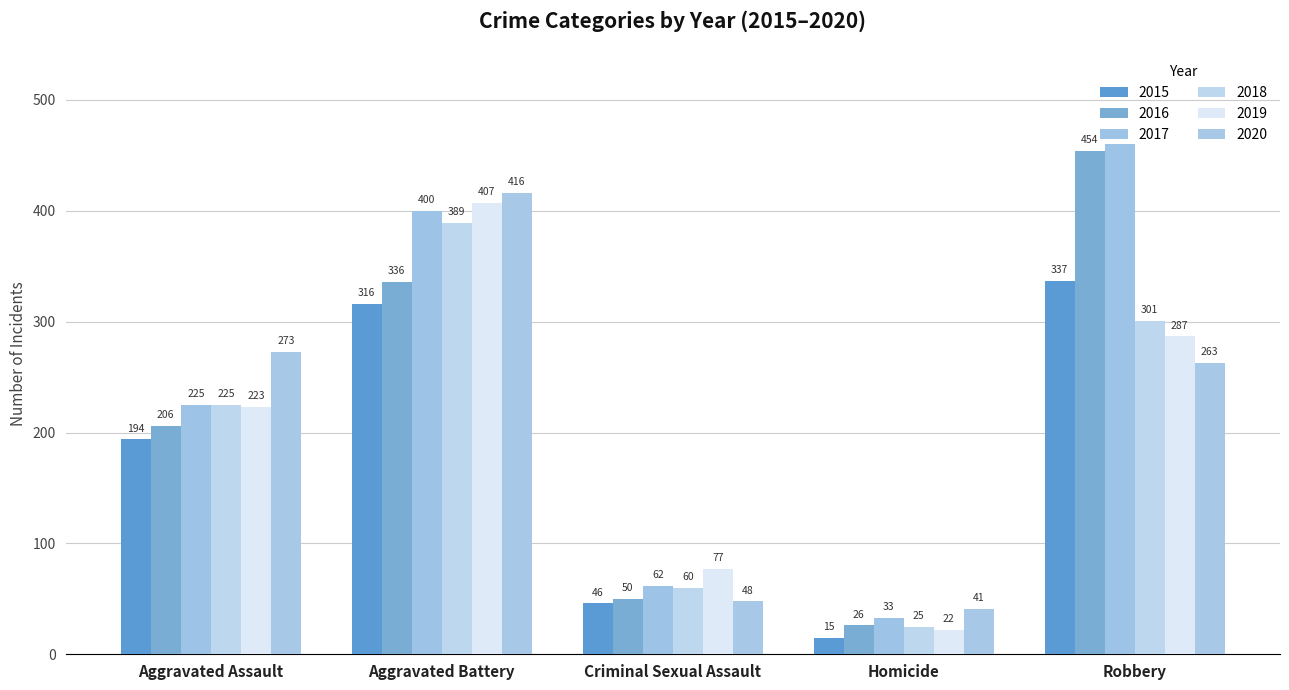

Where does the 2016 series first go above 206?

Aggravated Battery